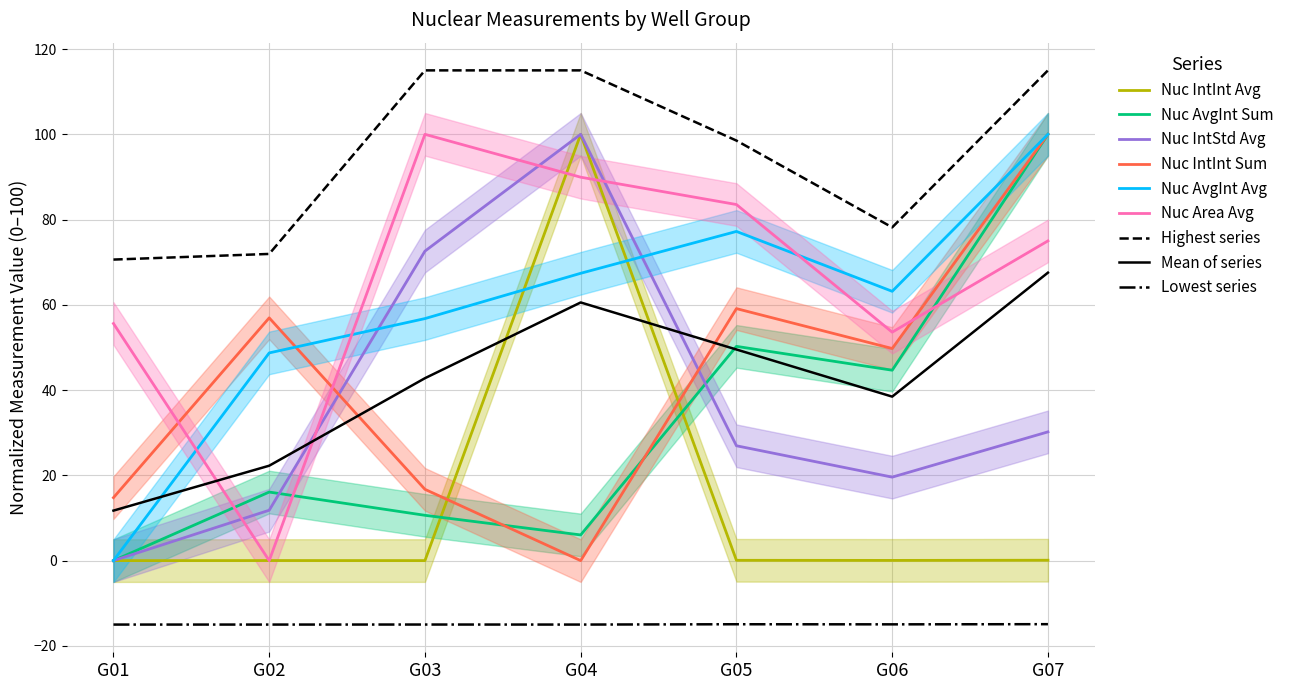

How many interior local peaks does the nuc_AvgInt_Sum series have?

2